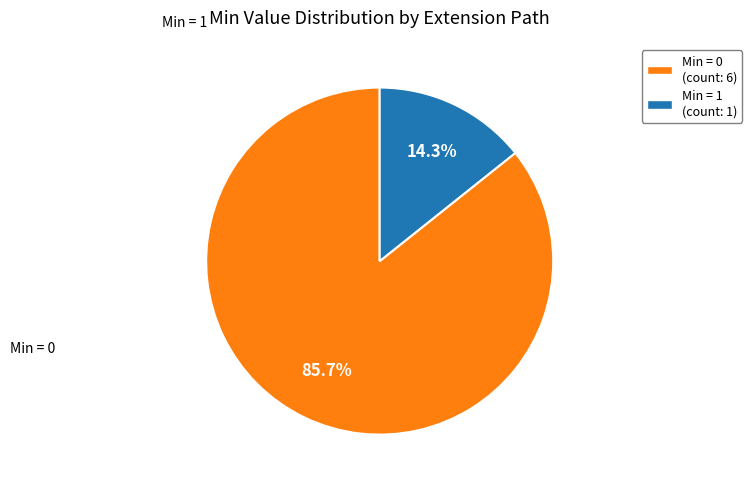

To the nearest percent, what is the average slice percentage?

50%